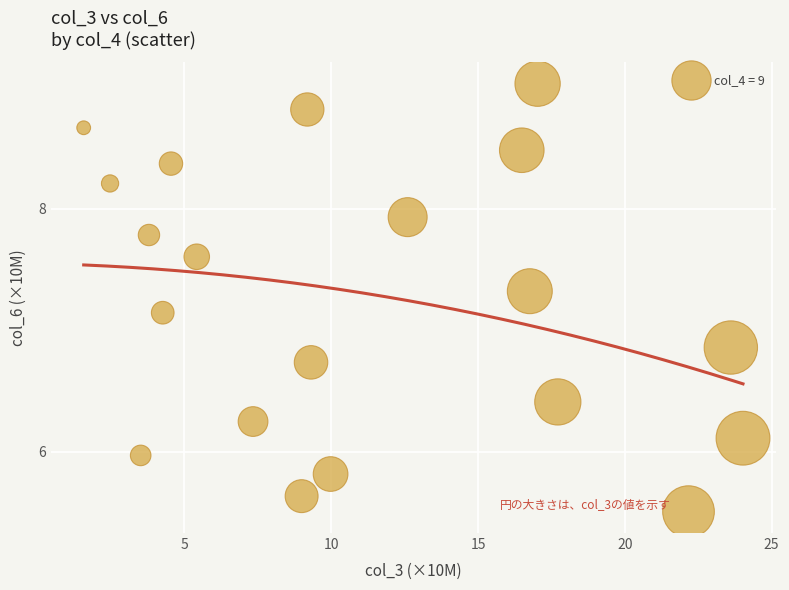

What is the range of Y values (max minus min)?

3.5